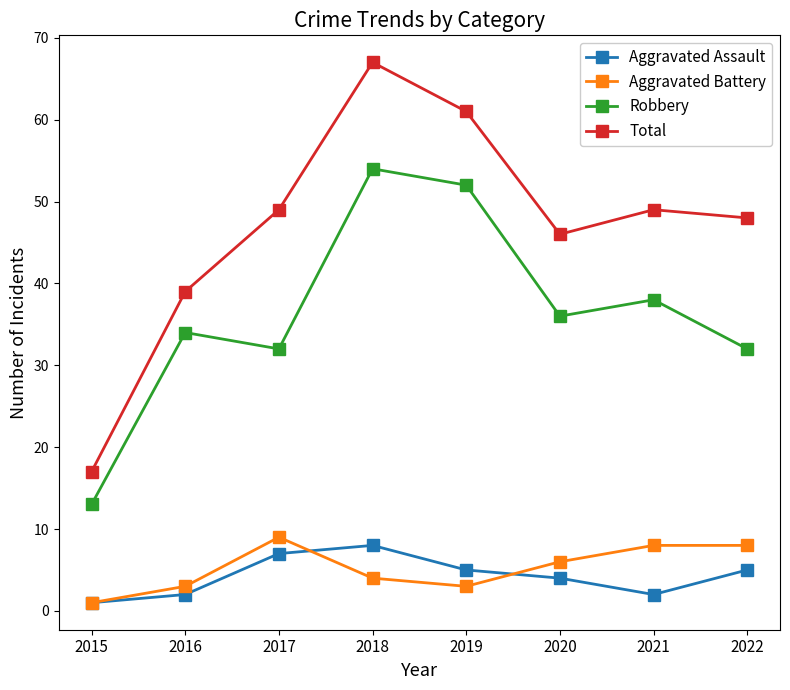

Where is Aggravated Assault nearest to the value 4?

2020